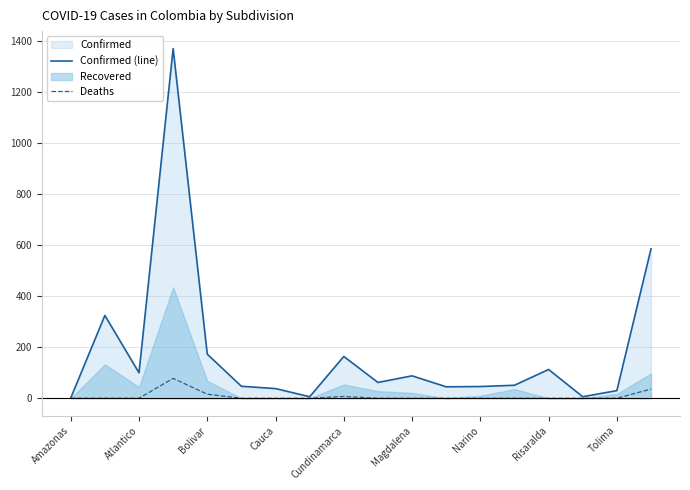

Is it true that Deaths equals 0 at 13?

True